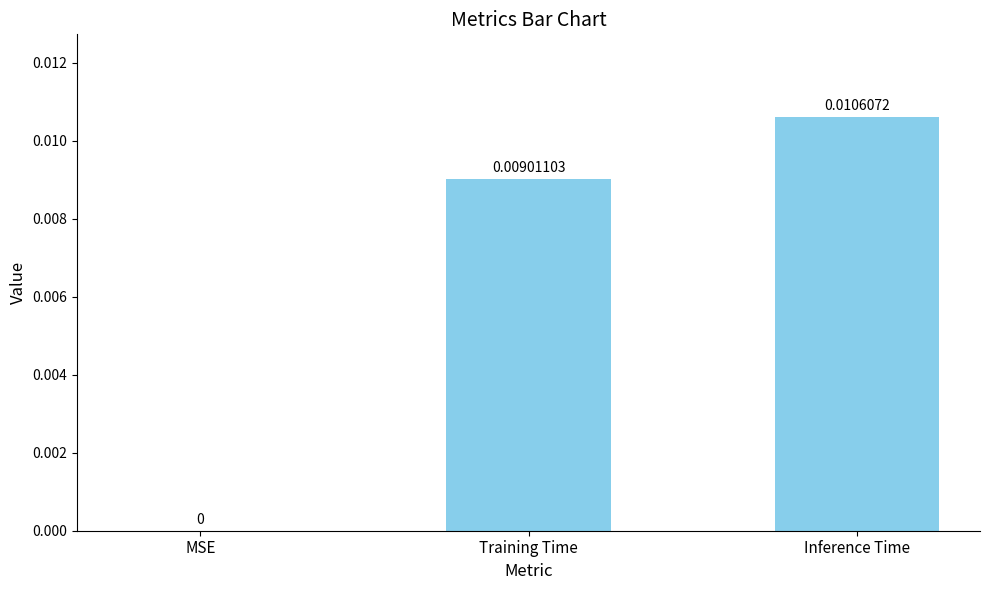

Where is the data nearest to the value 0?

MSE